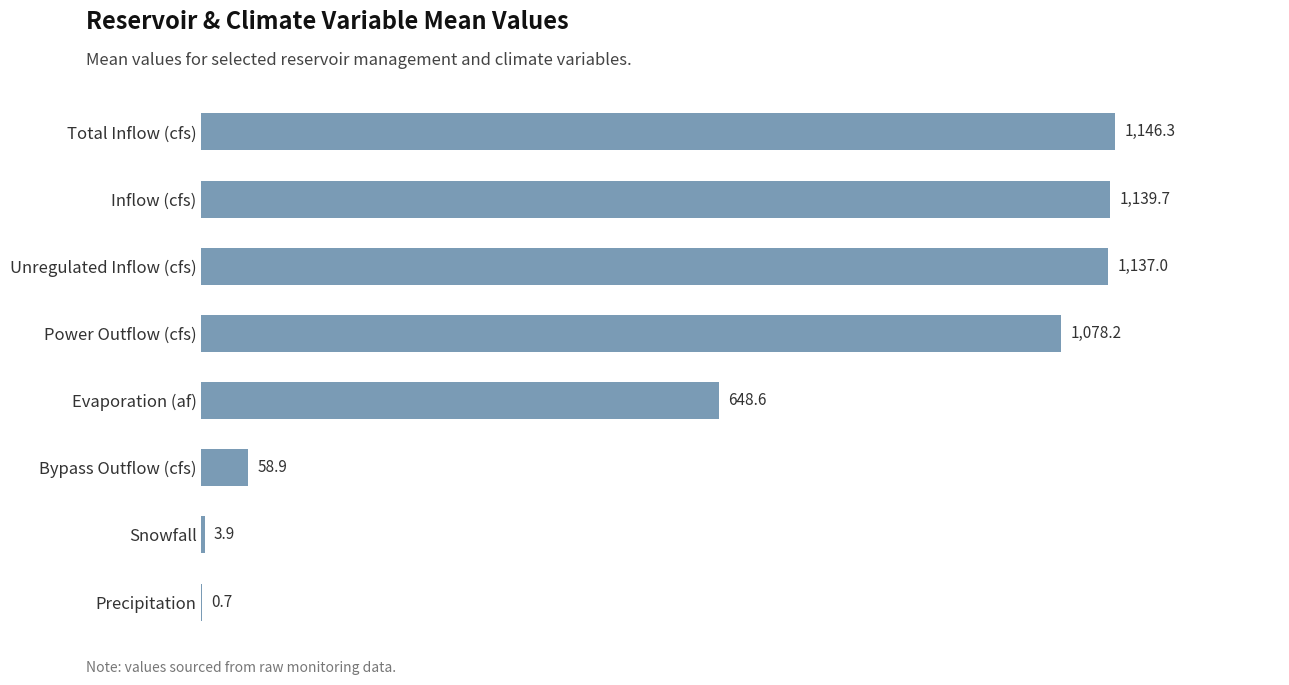

How many series are shown in this chart?

1